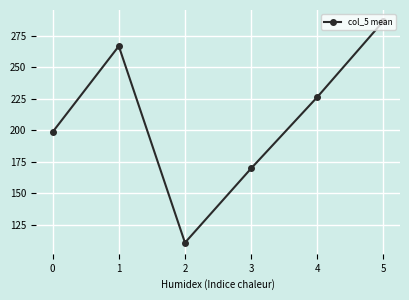

What is the average value?

209.8